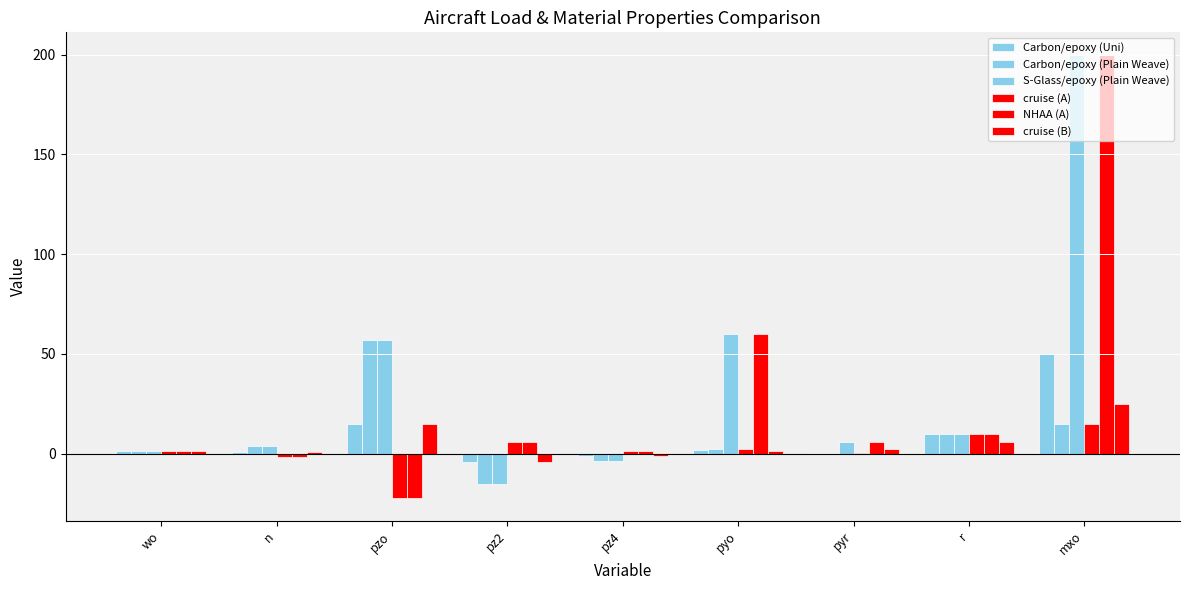

What is the difference between the maximum and minimum values in the NHAA (A) series?

222.5